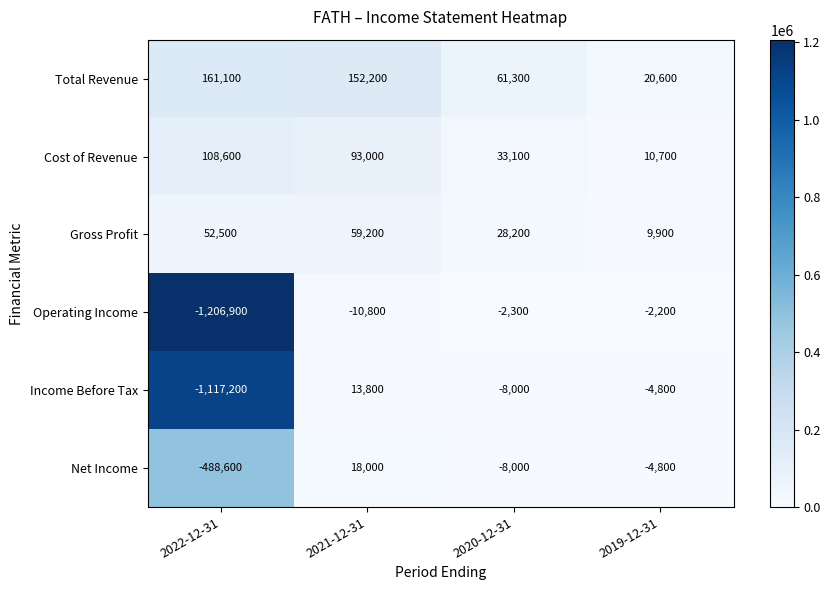

Rank the categories by Net Income value from lowest to highest.

2022-12-31, 2020-12-31, 2019-12-31, 2021-12-31